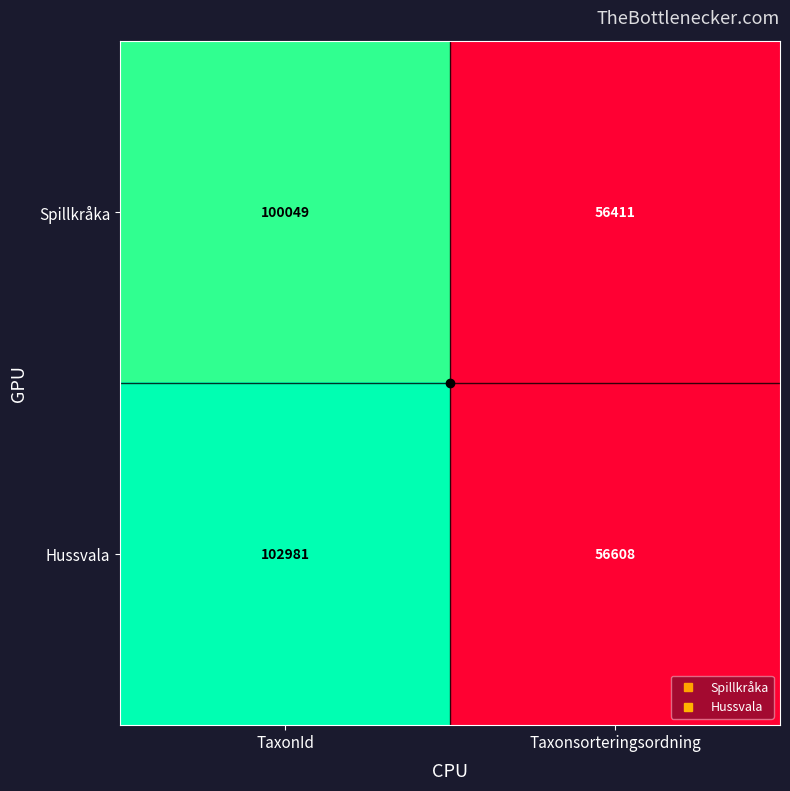

Which series has the largest range (max minus min)?

Hussvala